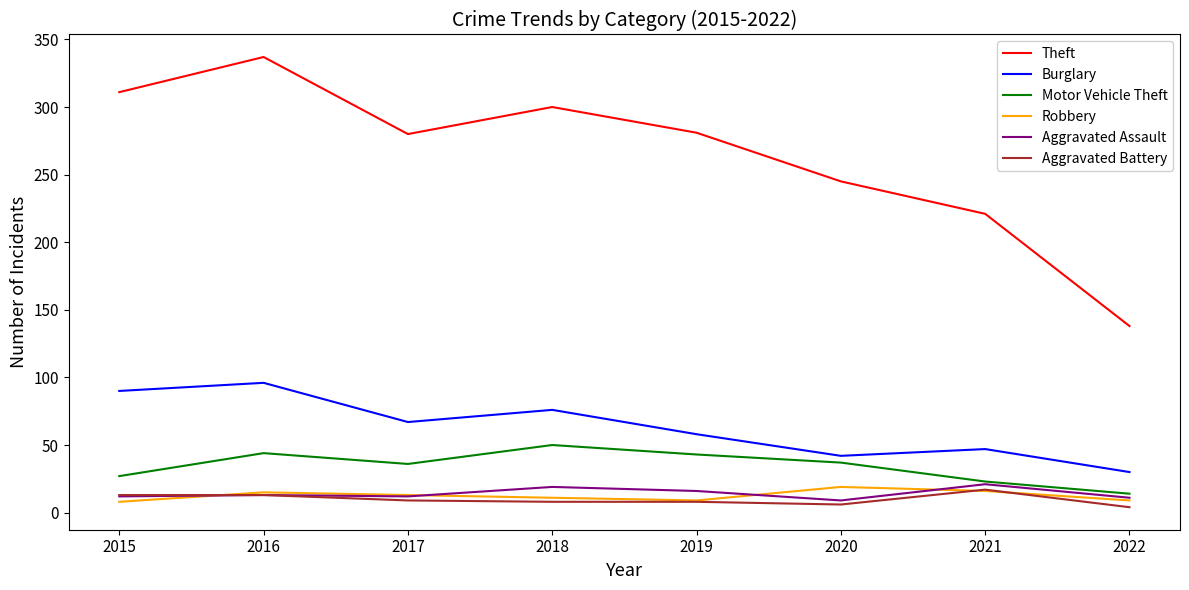

How many interior local peaks does the Burglary series have?

3